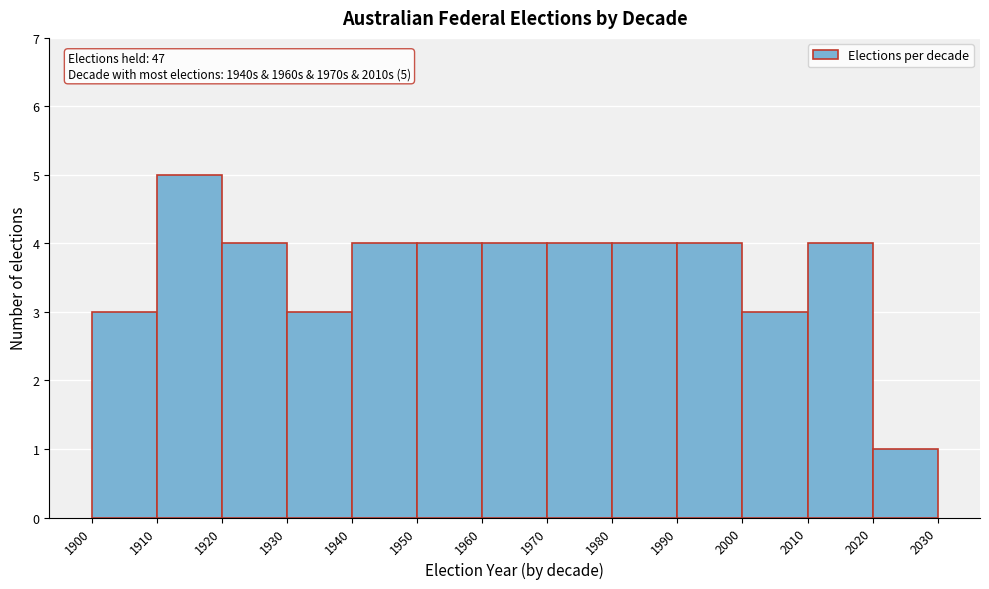

Which range on the x-axis has the tallest bar?

1910 to 1920